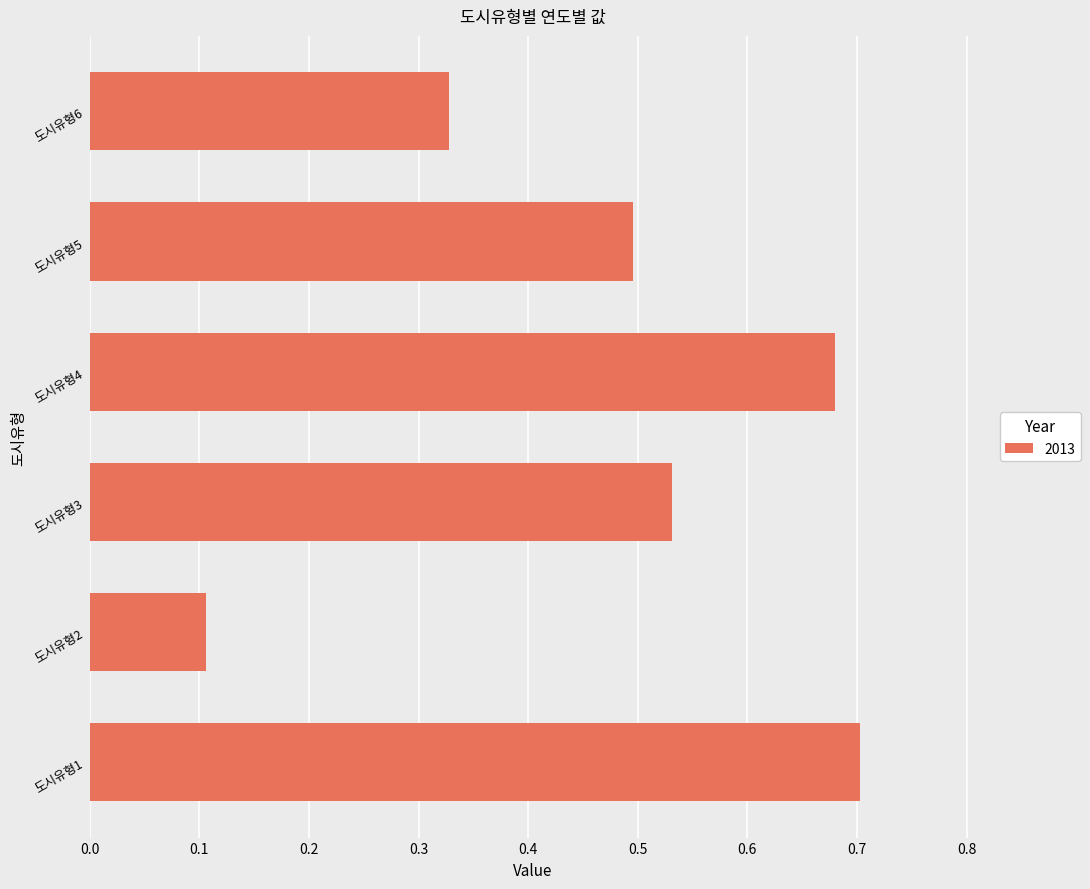

Which label corresponds to the largest value in the chart?

도시유형1